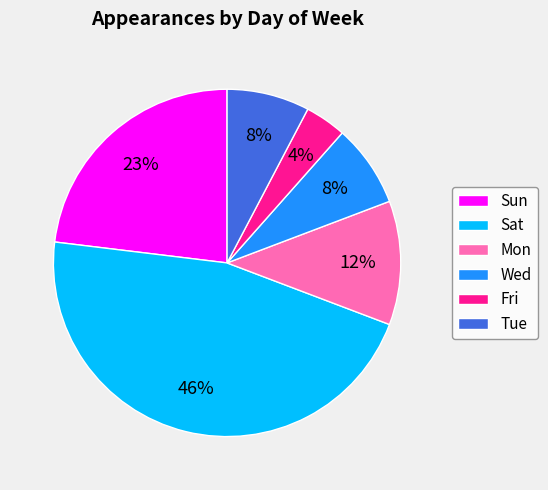

Is there a majority slice in this chart?

No